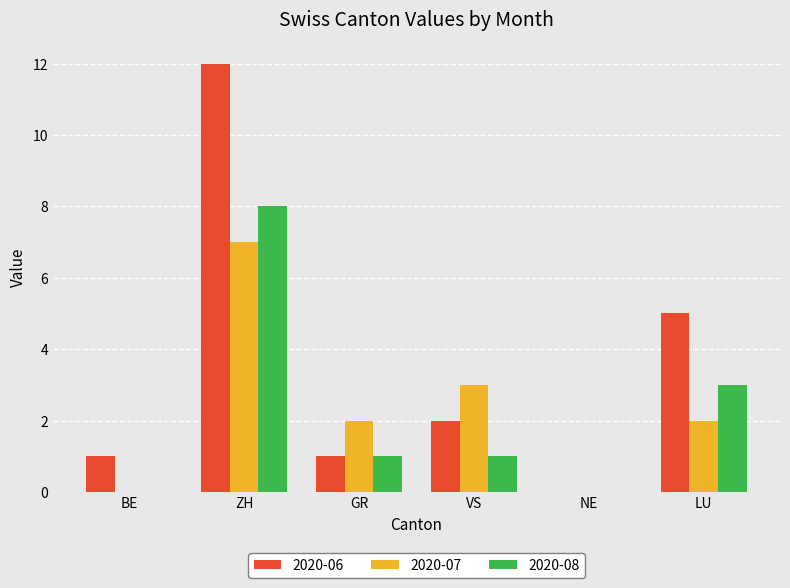

How many series are shown in this chart?

3